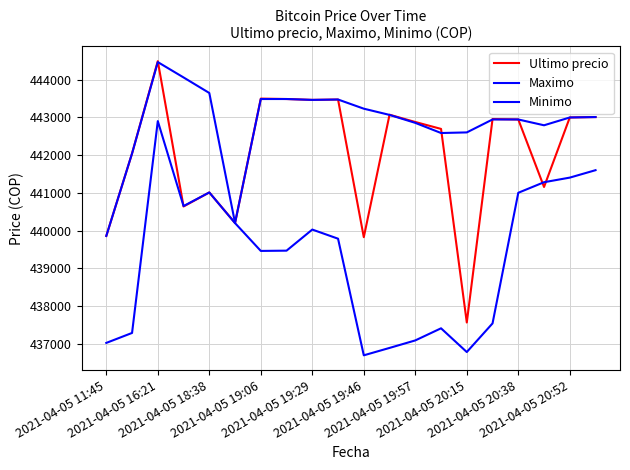

At which label does Ultimo precio first exceed 442943?

2021-04-05 16:21